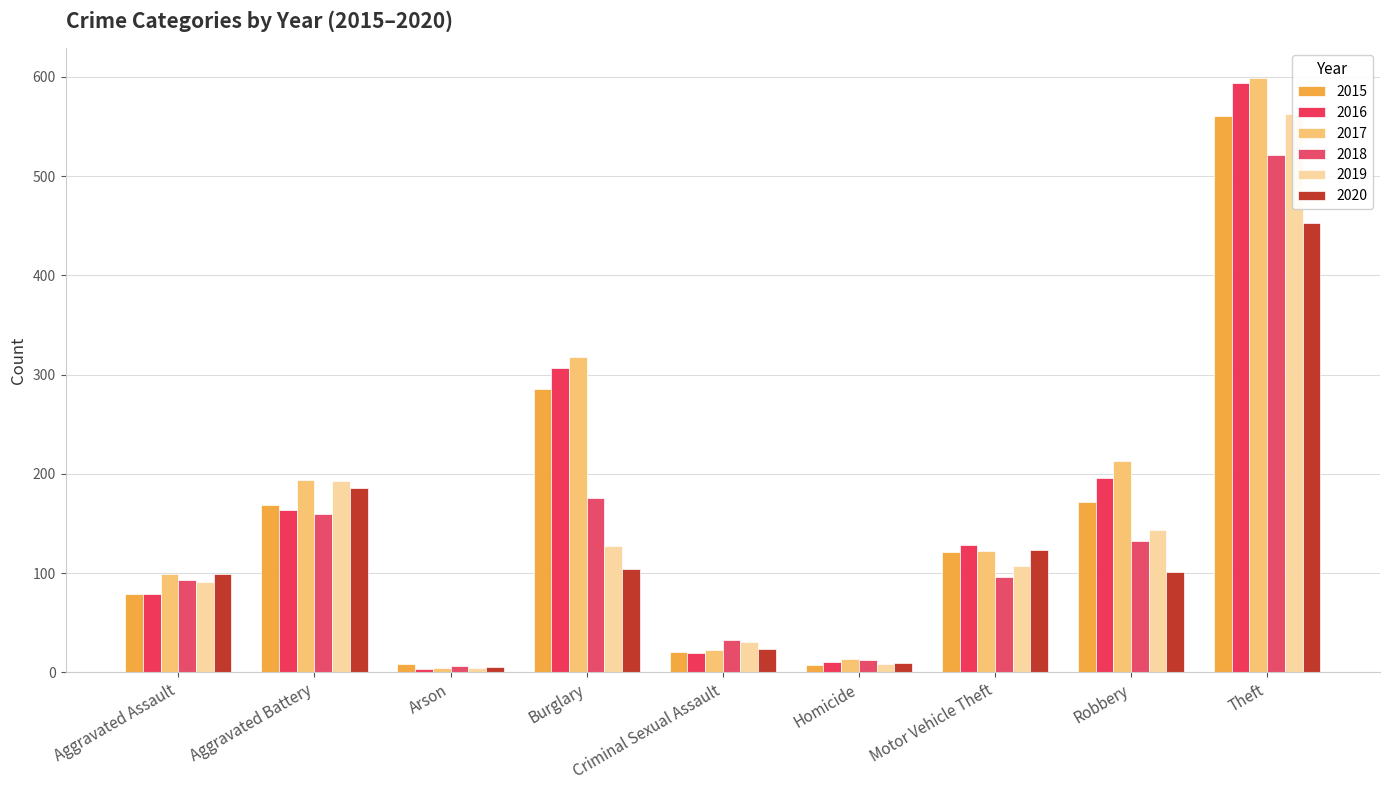

Reading left to right, what are all the values shown in this chart?

2015: 79	169	8	286	21	7	121	172	561
2016: 79	164	3	307	20	10	128	196	594
2017: 99	194	4	318	23	13	122	213	599
2018: 93	160	6	176	33	12	96	132	521
2019: 91	193	4	127	31	8	107	143	563
2020: 99	186	5	104	24	9	123	101	453